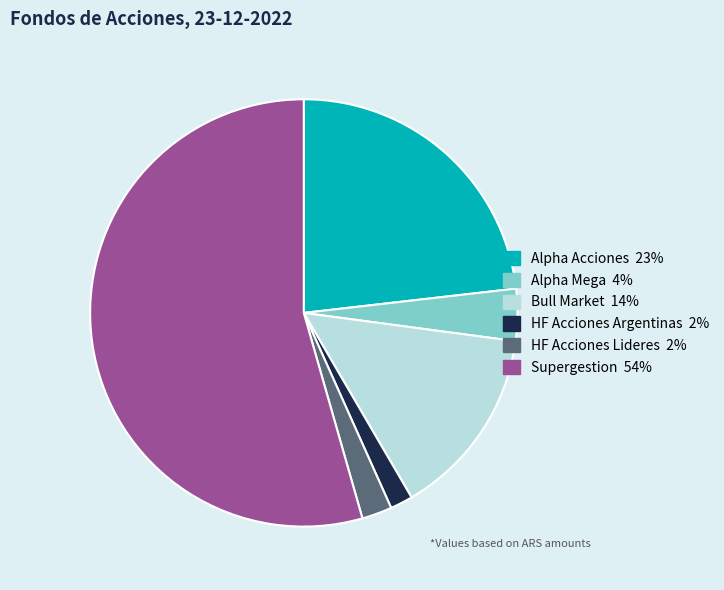

Approximately how many times larger is the value at Supergestion compared to Bull Market?

3.8